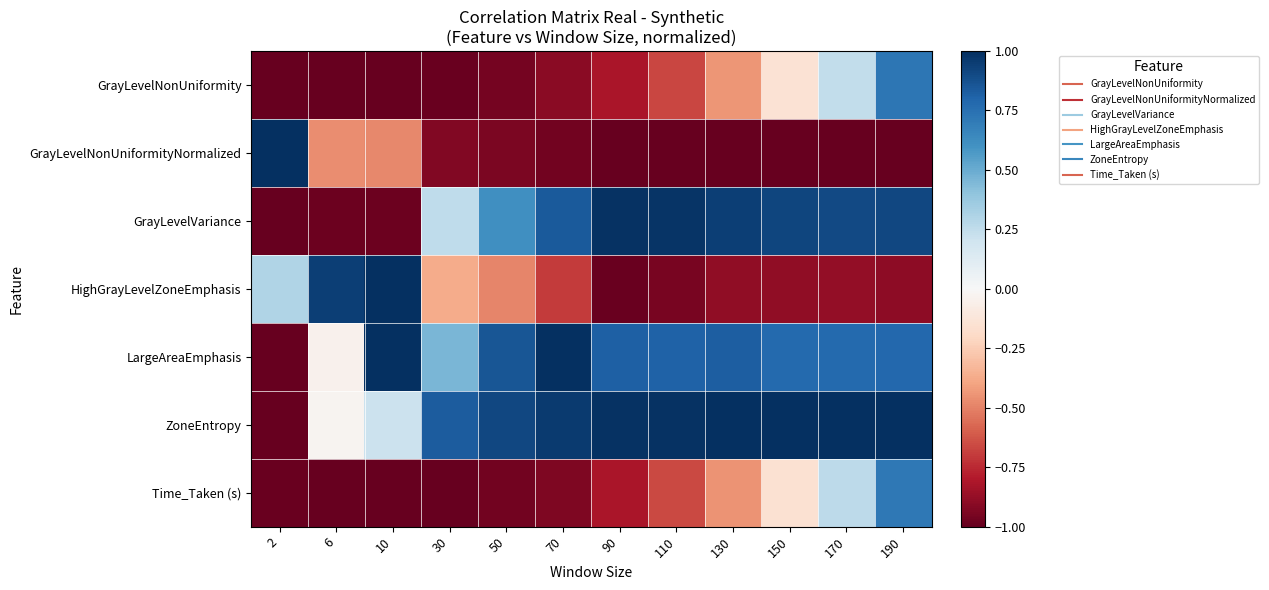

Which label corresponds to the smallest value in the chart?

2